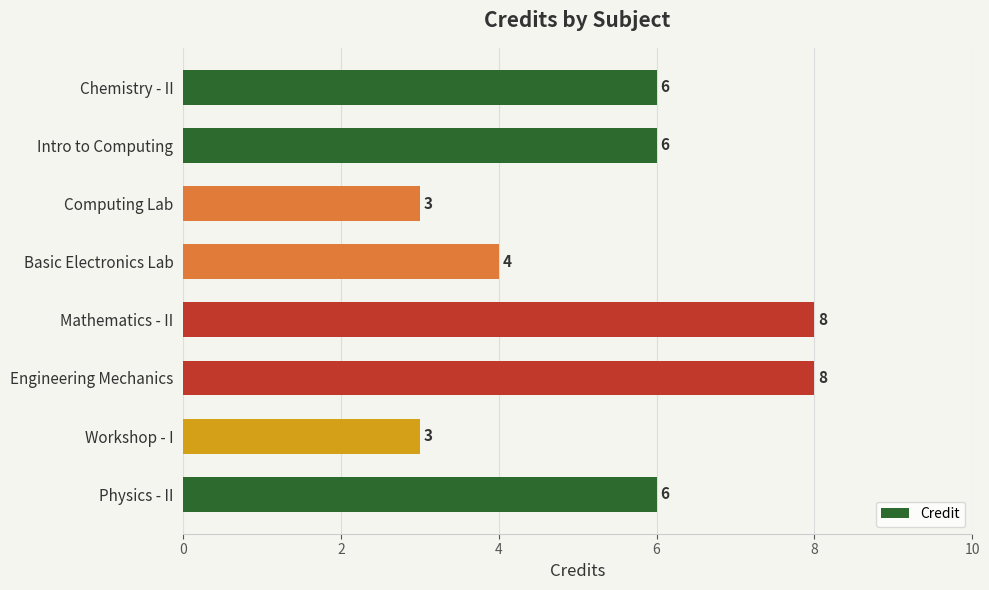

How many values are between 4 and 8?

6